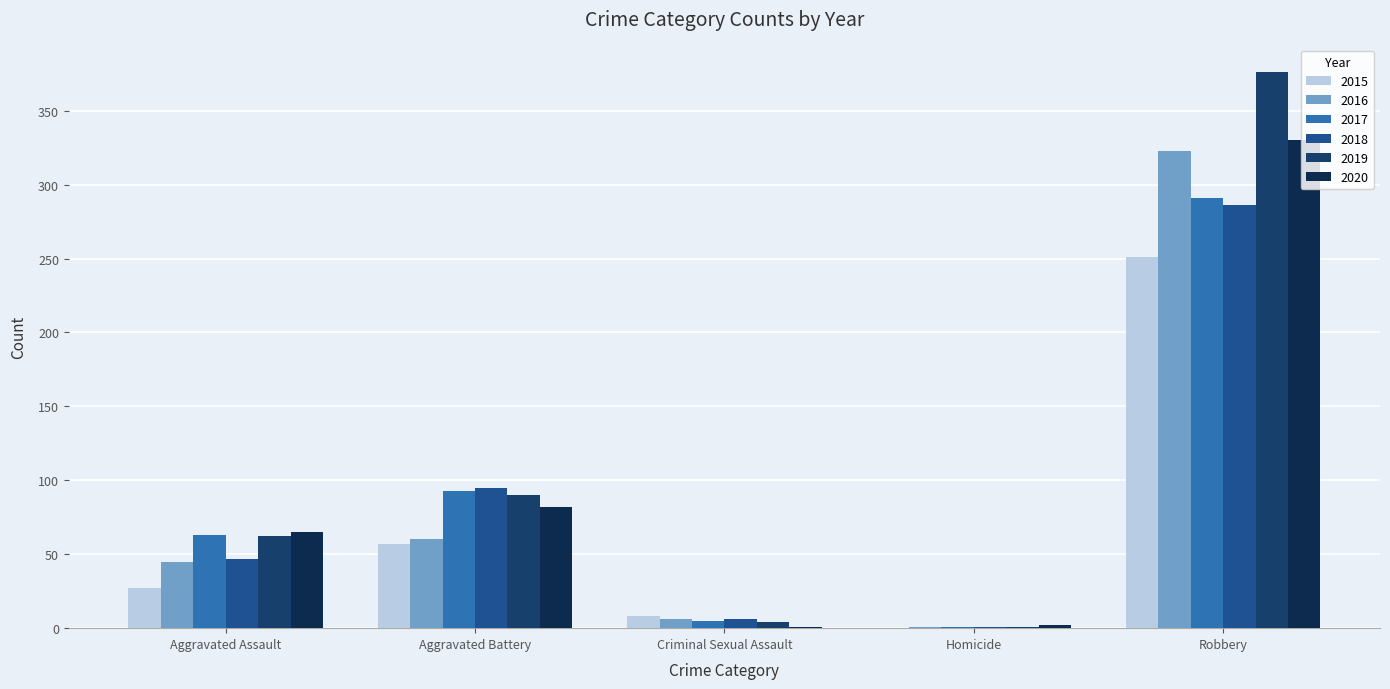

Between Robbery and Aggravated Battery, which is larger?

Robbery